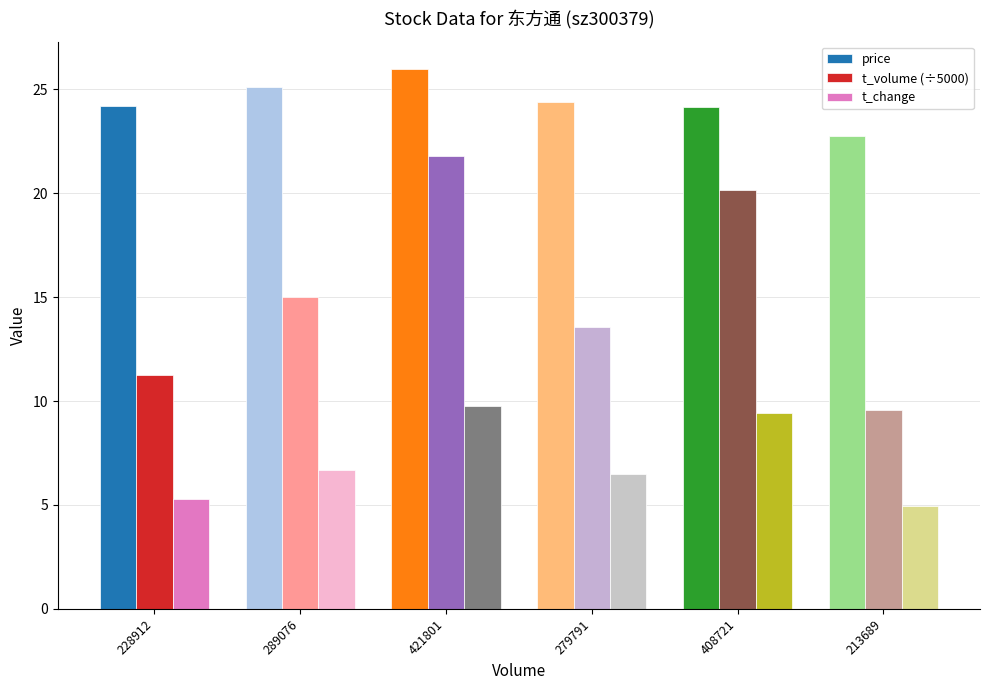

Where does the price series first go above 24?

228912